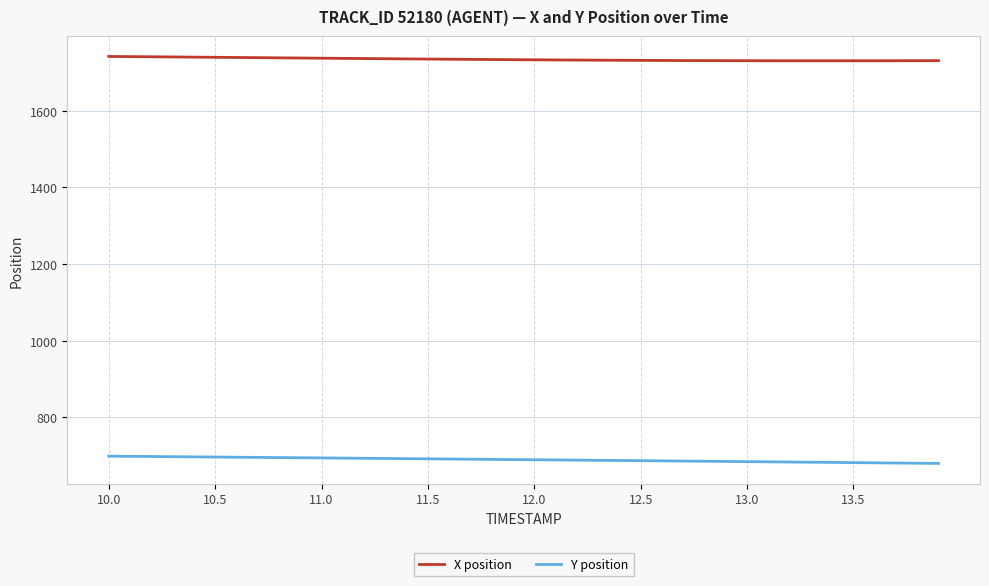

Rank the series by their maximum value, from lowest to highest.

Y position, X position